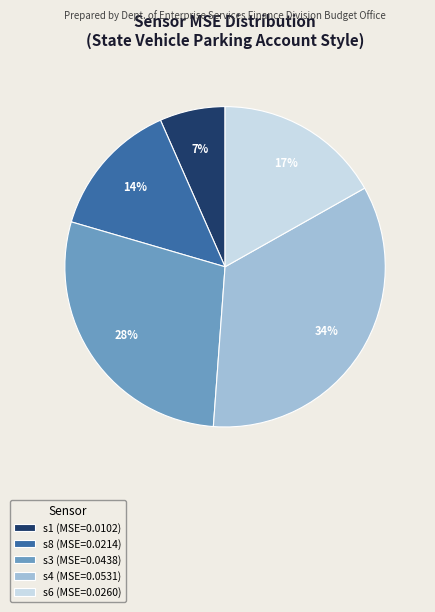

The s3 slice represents 28% of the pie. True or false?

True